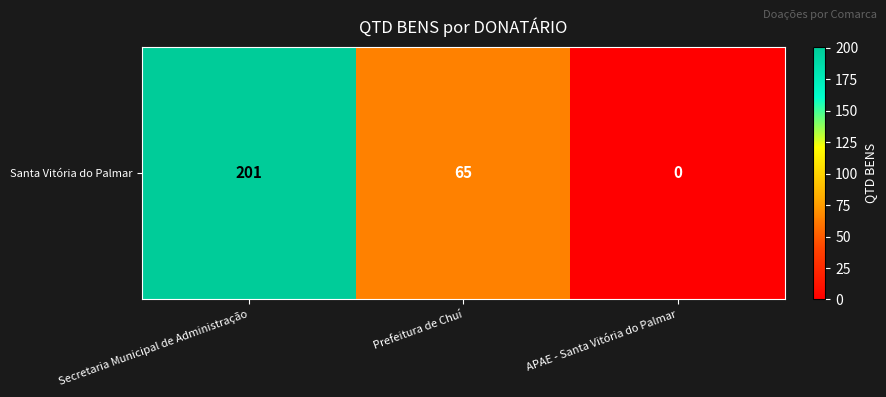

What is the change in value from Secretaria Municipal de Administração to APAE - Santa Vitória do Palmar?

-201